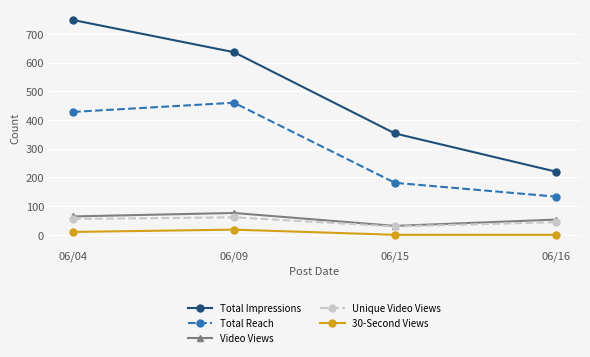

True or false: 30-Second Views and Video Views cross at least once.

False